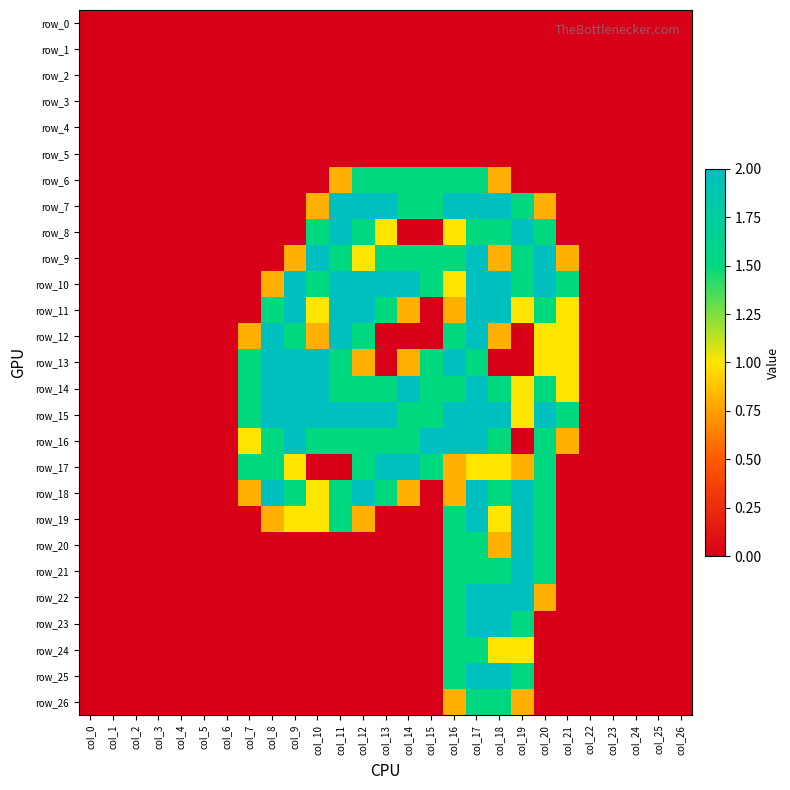

The value of row_13 at col_4 is 0.8. True or false?

False